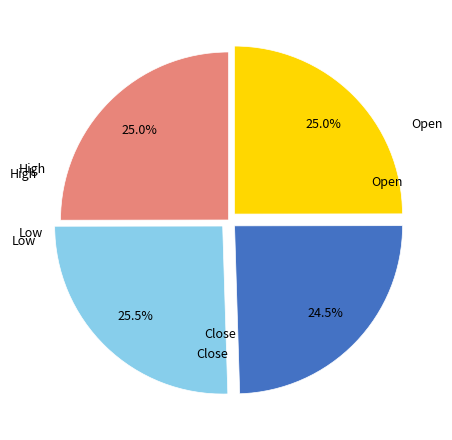

To the nearest percent, what is the difference between the largest and smallest slice percentages?

1%